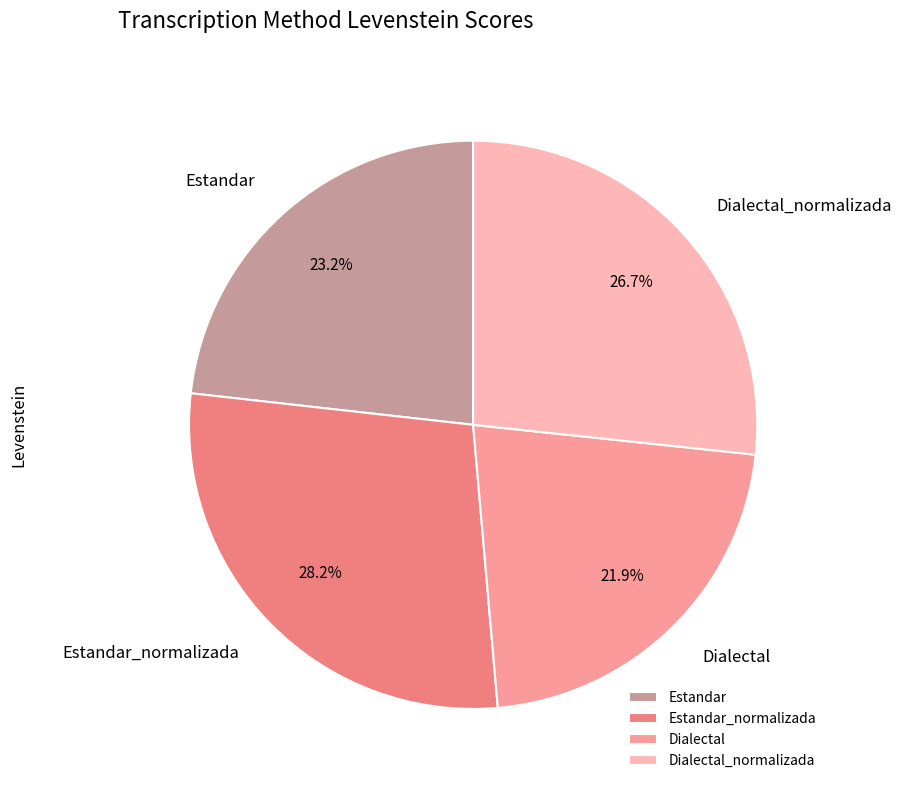

What portion of the pie excludes Dialectal_normalizada?

73.3%